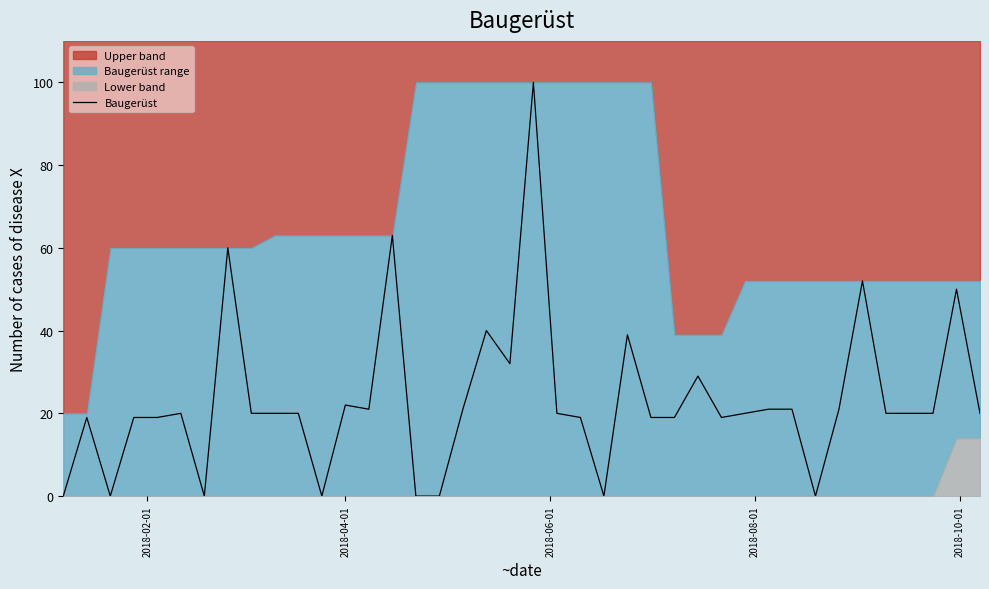

How many values exceed 20?

15